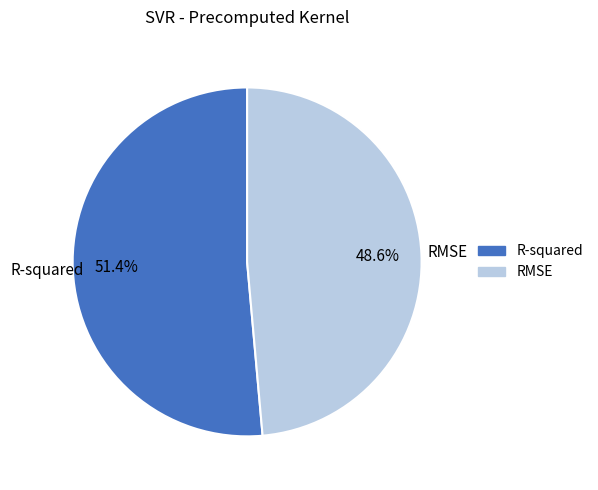

Rank the categories by value from lowest to highest.

RMSE, R-squared